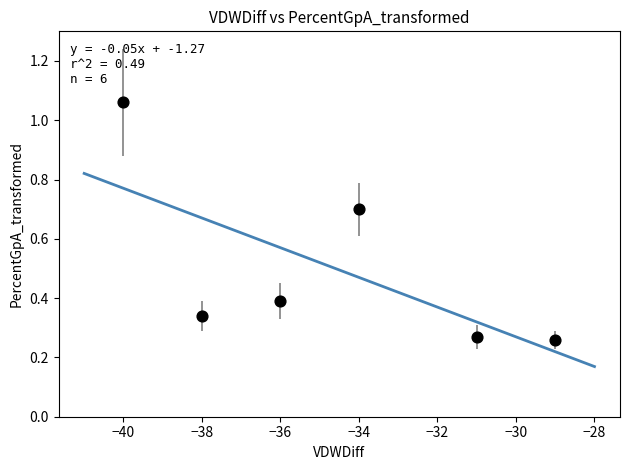

What is the average X value?

-34.7